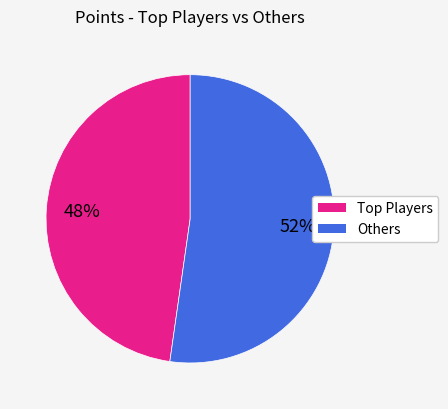

Count the number of slices in the pie.

2